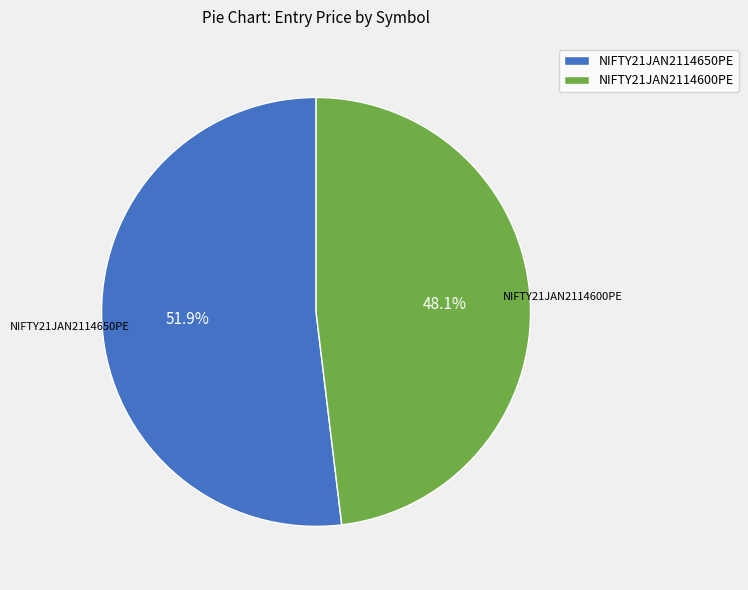

Does NIFTY21JAN2114600PE represent more than half of the total?

No